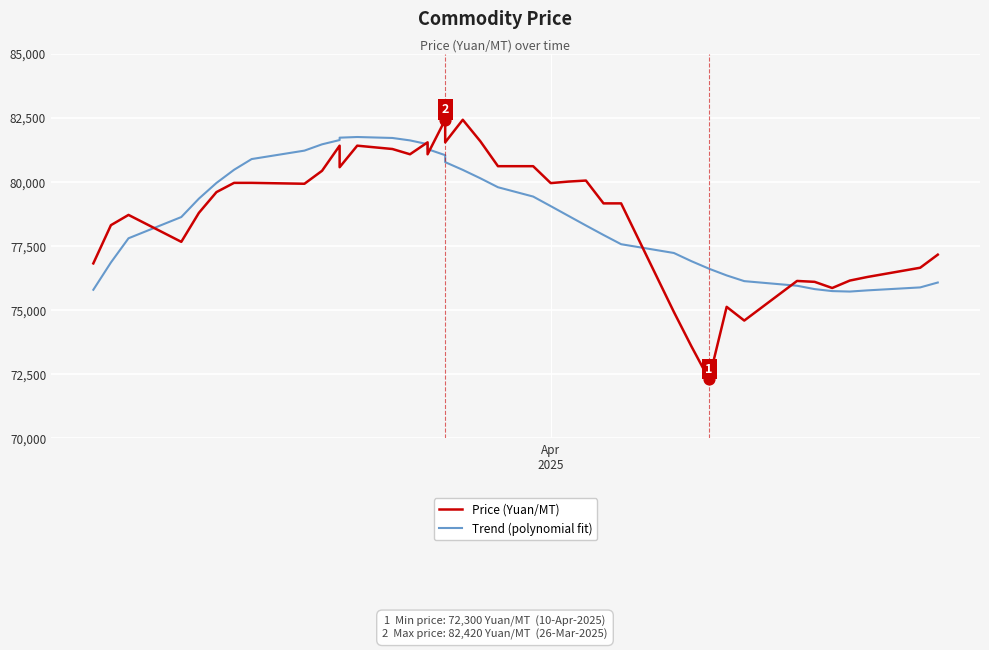

Which series reaches the minimum Y coordinate?

Price (Yuan/MT)